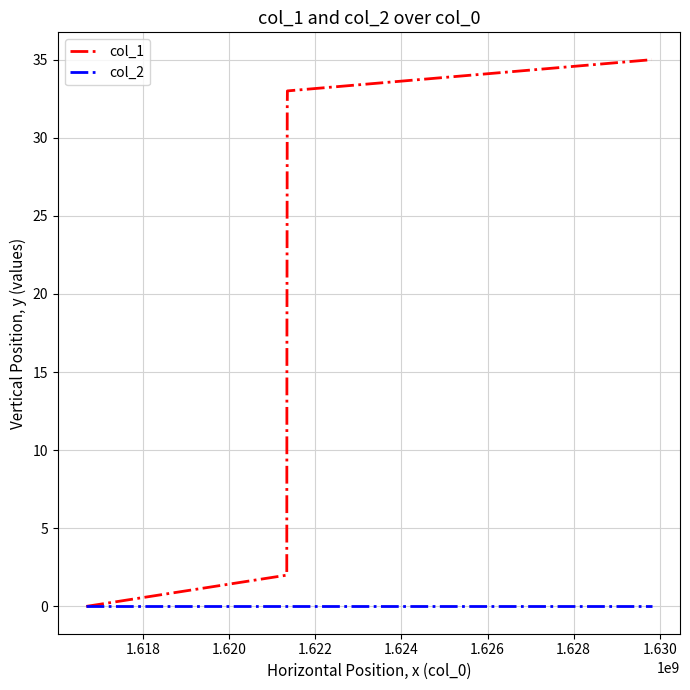

What is the maximum value for col_1?

35